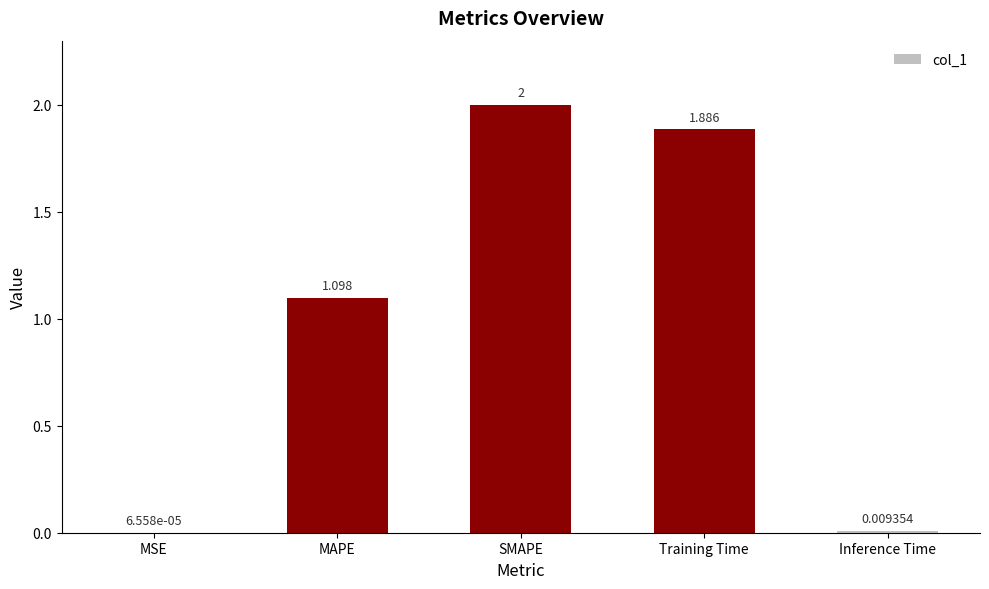

What is the average value?

1.0